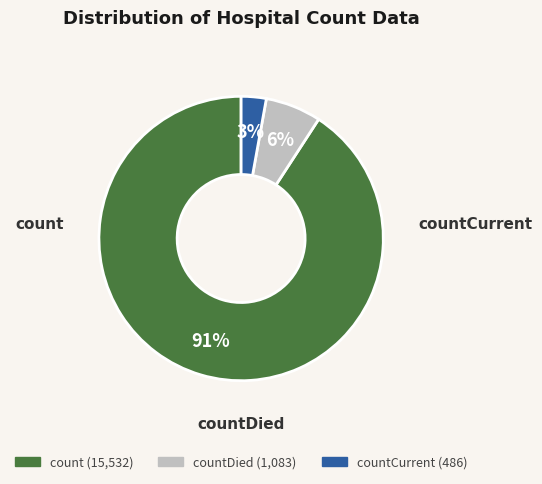

Is there a majority slice in this chart?

Yes